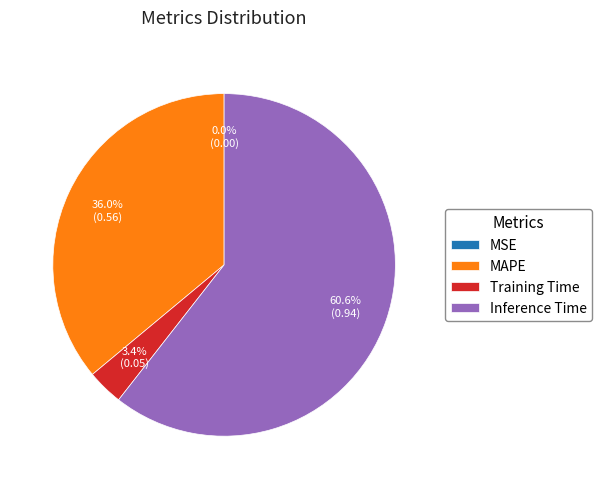

Combined, what portion of the pie is Training Time and MAPE?

39.4%